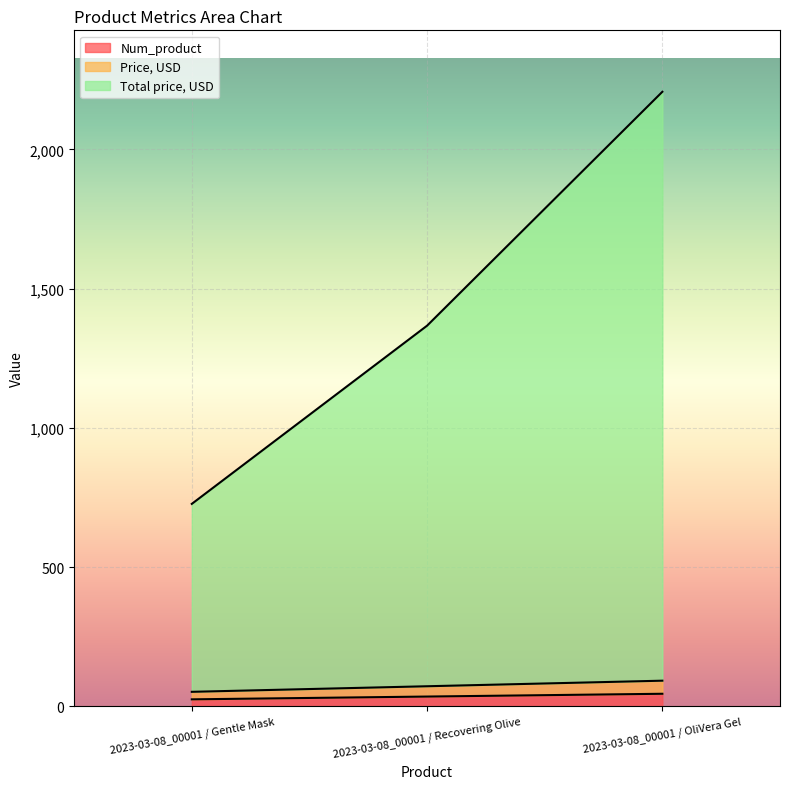

How many series are shown in this chart?

3